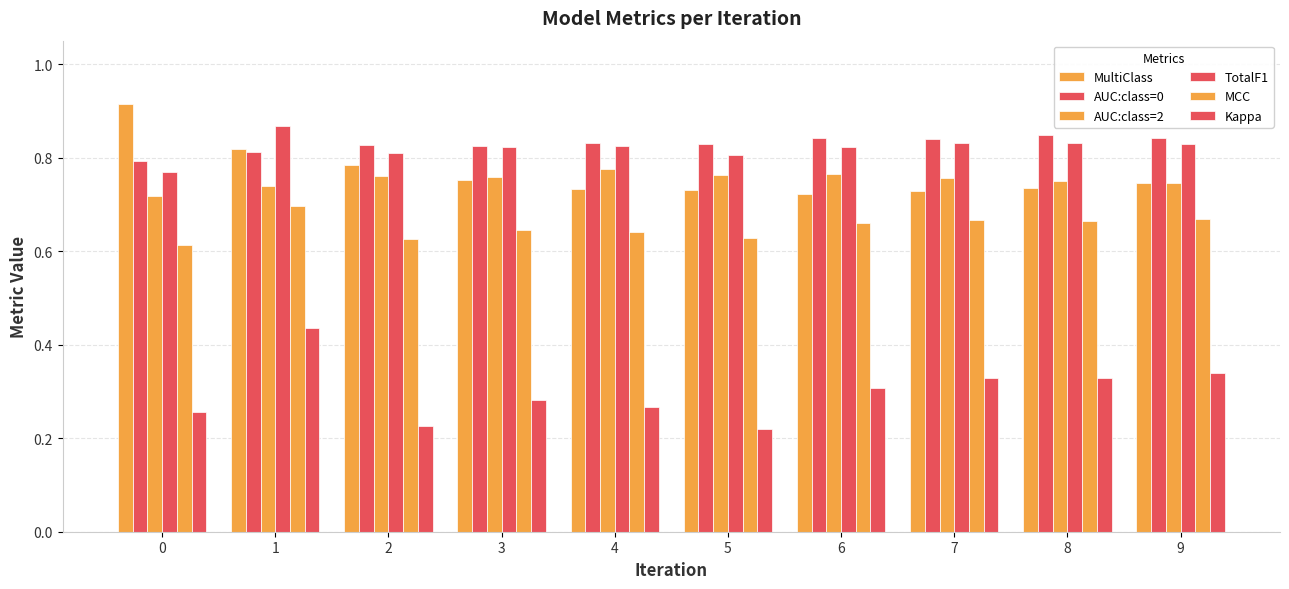

The value of Kappa at 2 is 0.2. True or false?

True